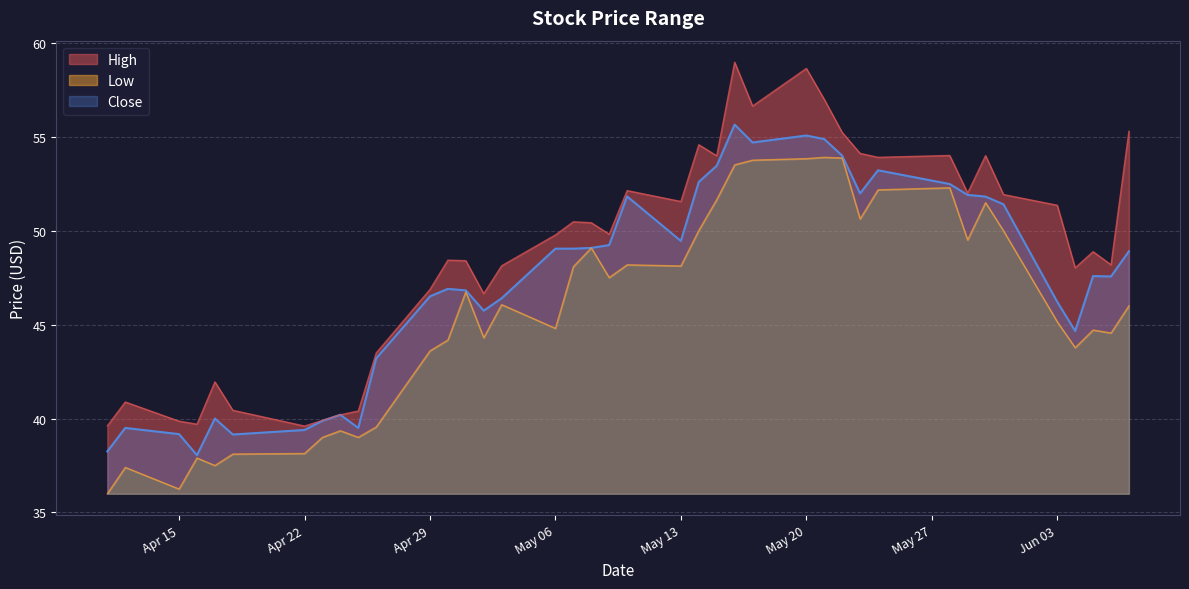

What is the highest value of the High series?

59.0